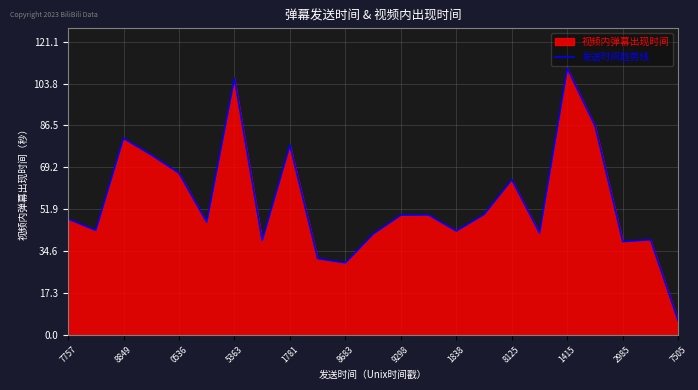

True or false: there are more than 1 points higher than both neighbors.

True